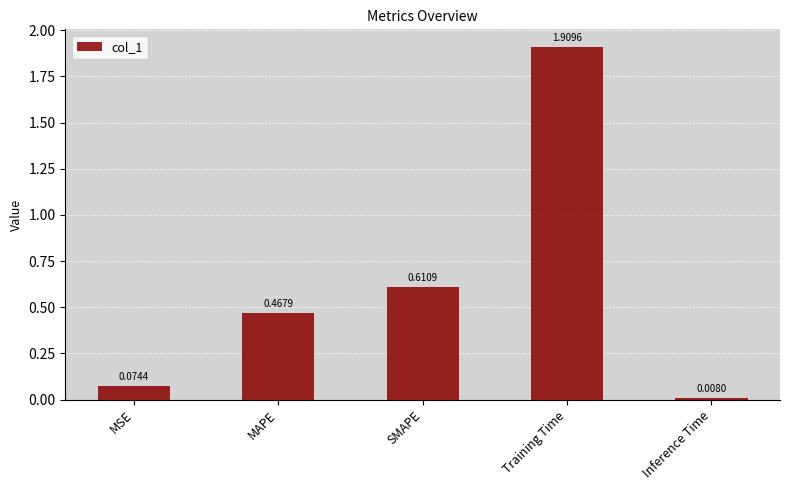

List the labels in order of value, smallest first.

Inference Time, MSE, MAPE, SMAPE, Training Time